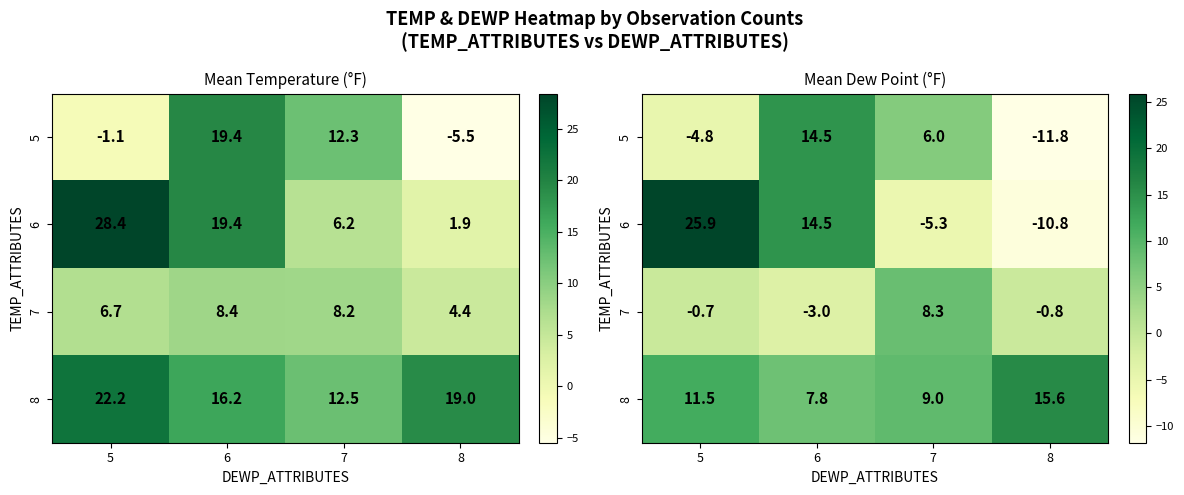

How many distinct data groups are displayed?

4